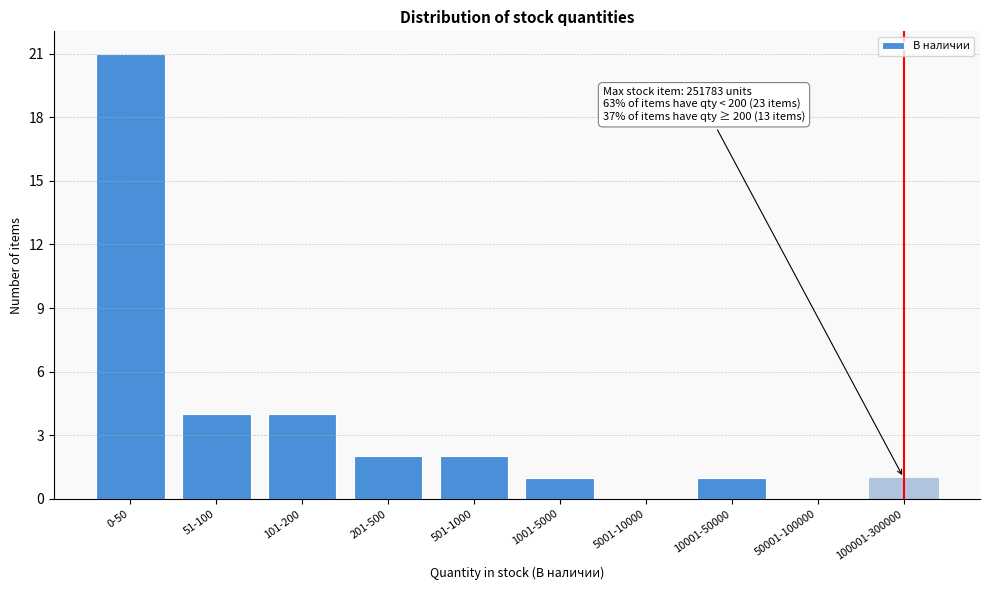

Reading left to right, extract all data points from this chart.

0-50=21	51-100=4	101-200=4	201-500=2	501-1000=2	1001-5000=1	5001-10000=0	10001-50000=1	50001-100000=0	100001-300000=1